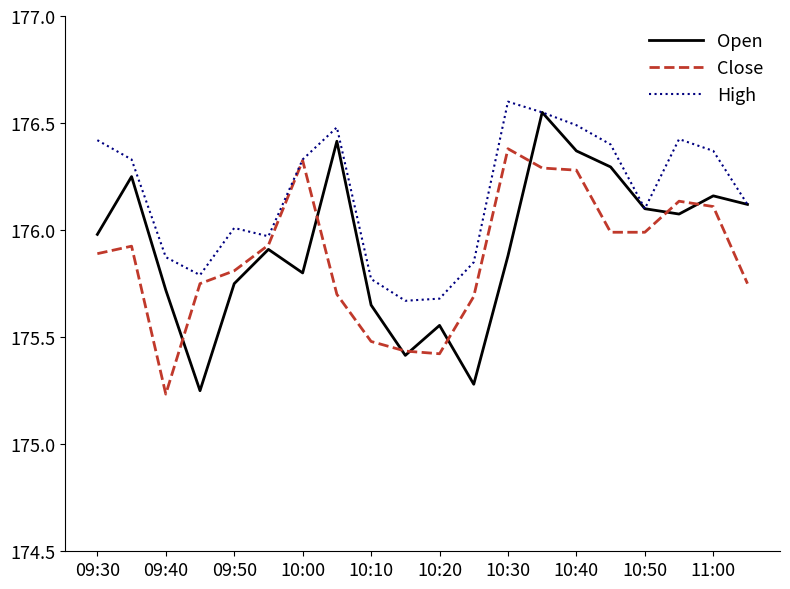

Is this an area chart (filled region under the line)?

No